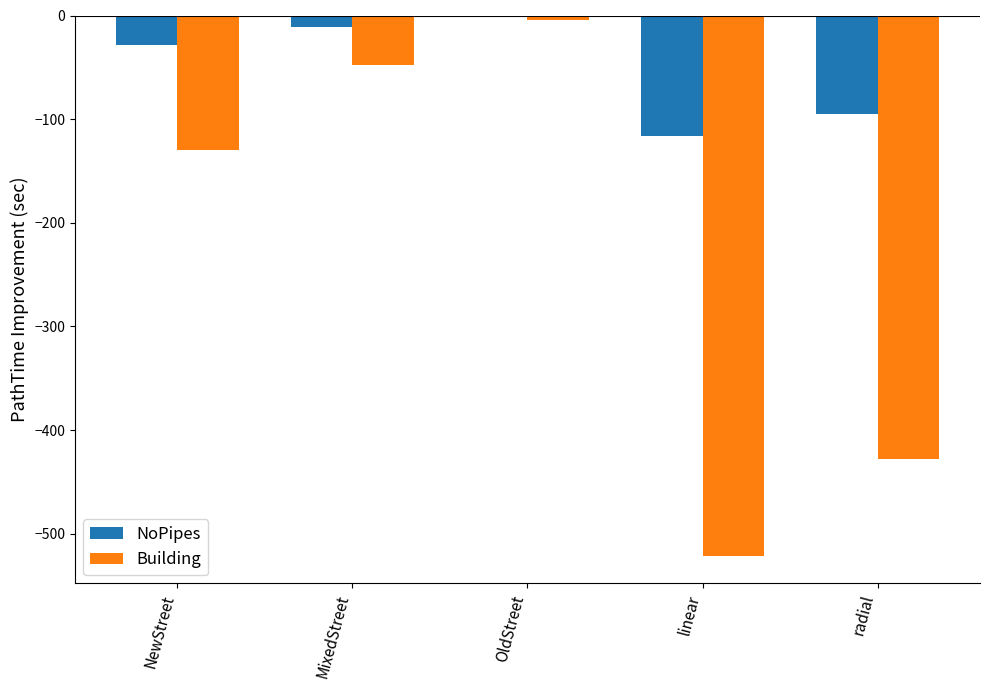

Is the value of Building at NewStreet greater than the value of NoPipes at OldStreet?

No